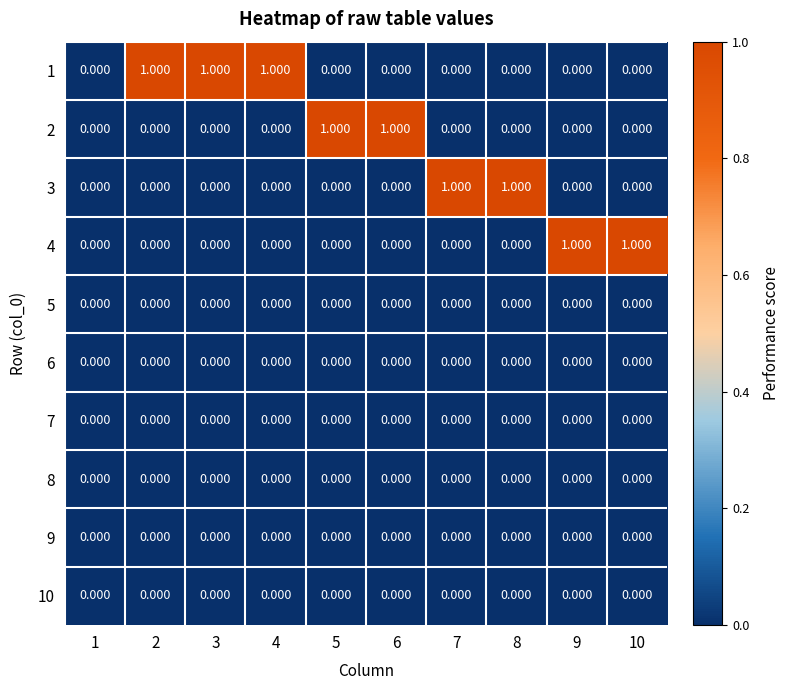

How many data points in 4 are above 0?

2